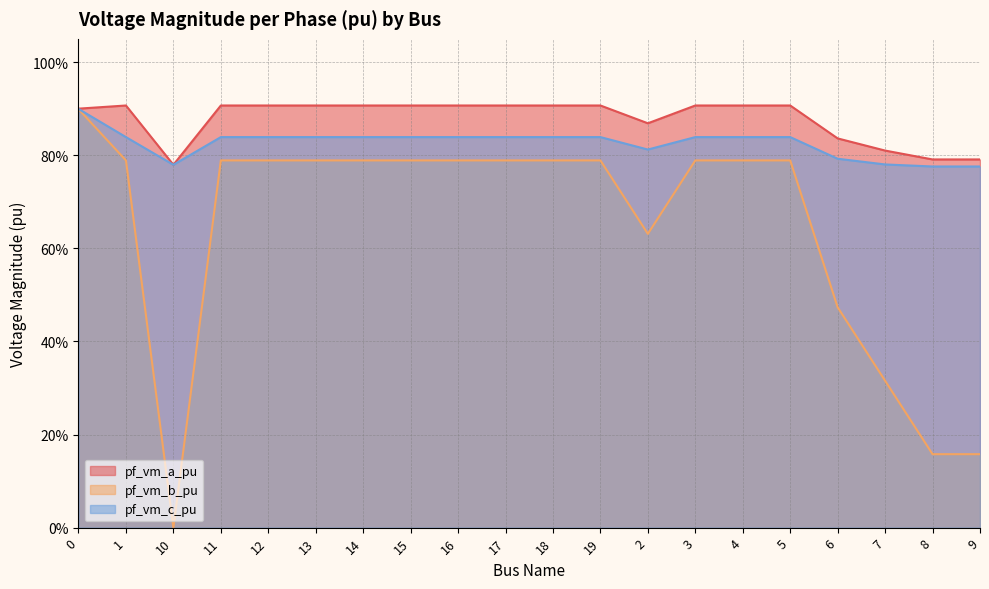

How many lines are shown in the chart?

3